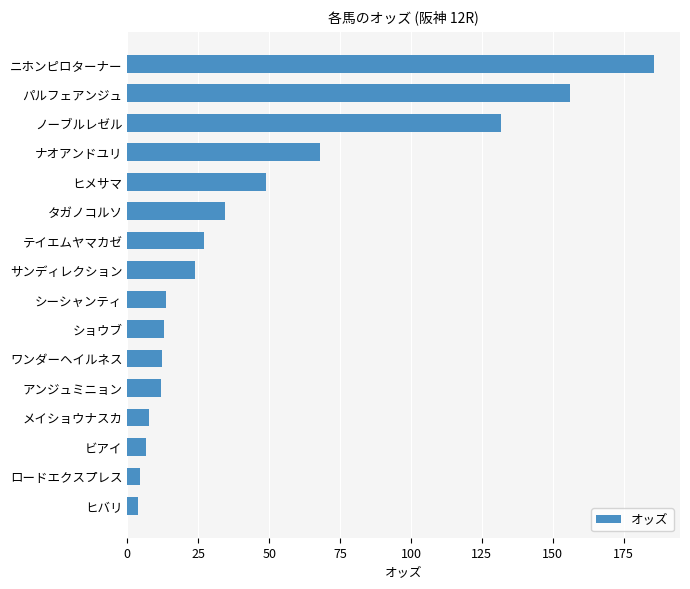

Which category has the highest value across all series?

ニホンピロターナー